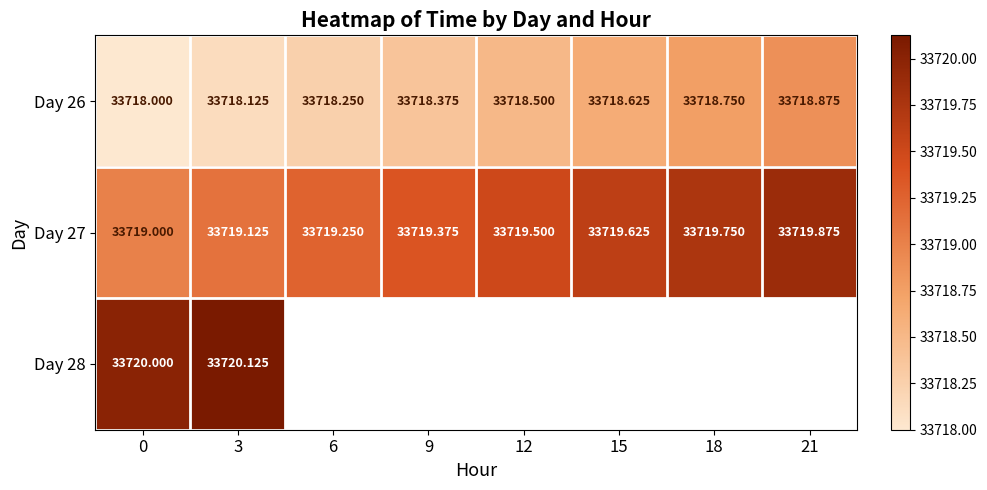

Count the number of data series in this chart.

3